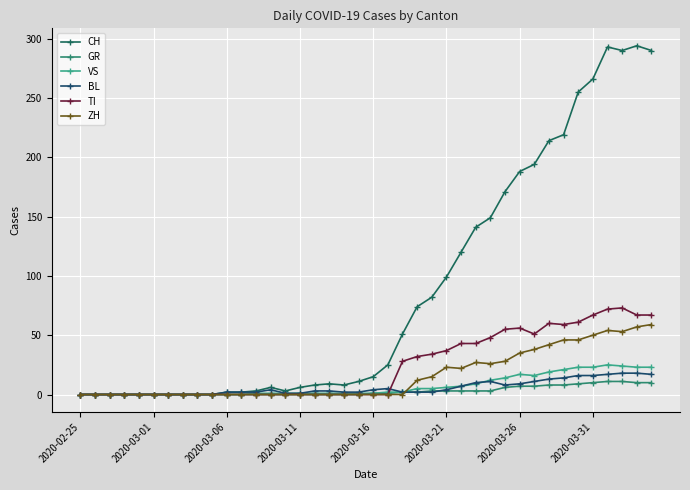

How many values in the ZH series exceed 0?

17